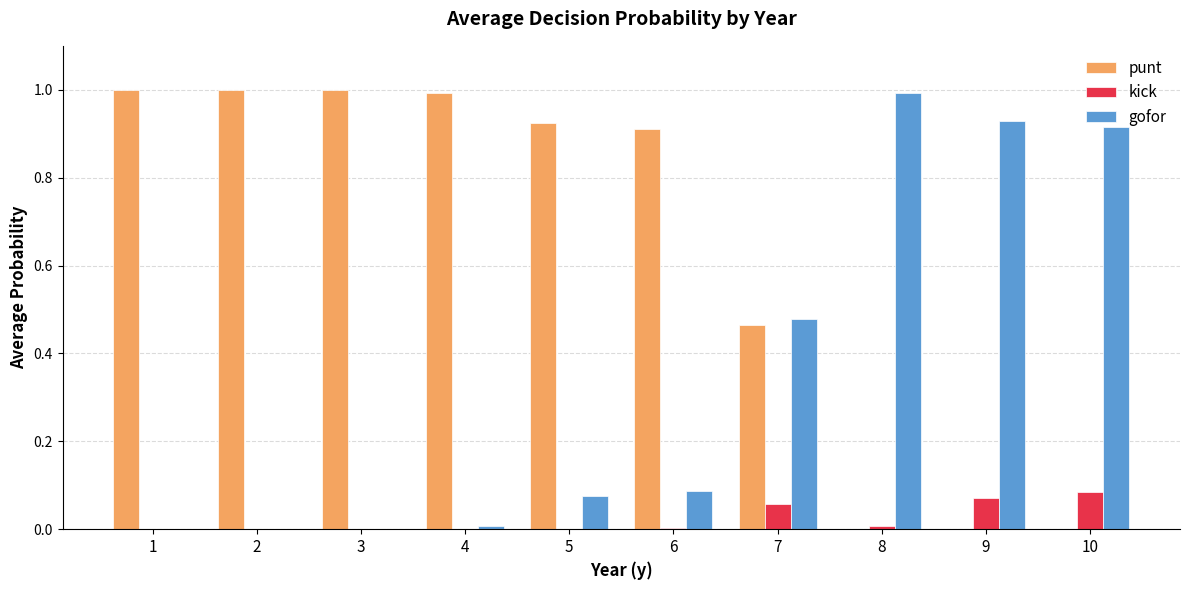

Which series has the largest total across all categories?

punt